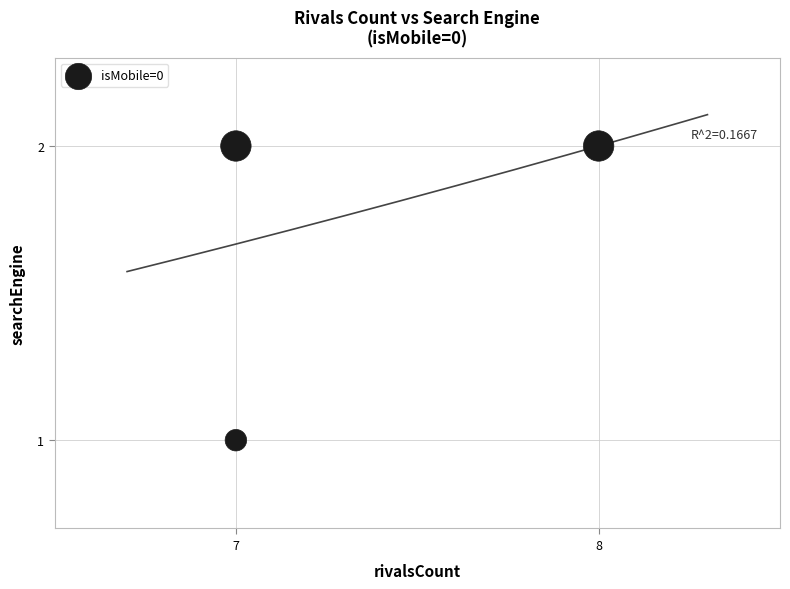

What is the average X value?

7